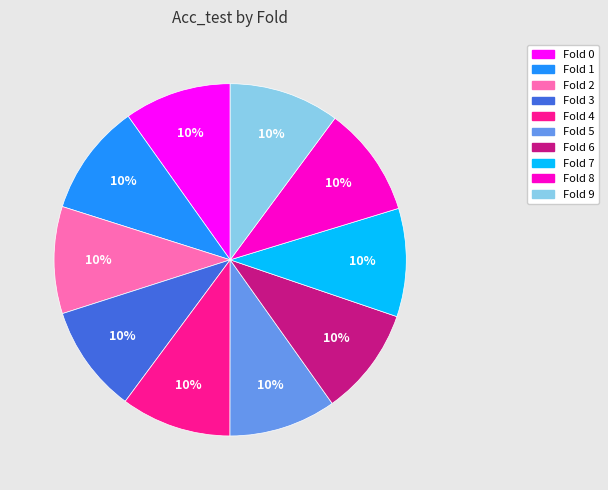

The Fold 9 slice represents 10% of the pie. True or false?

True